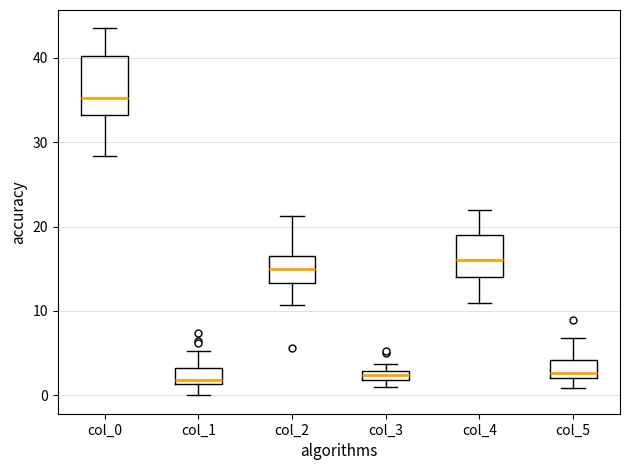

Which box is the tallest, from its lower edge to its upper edge?

col_0